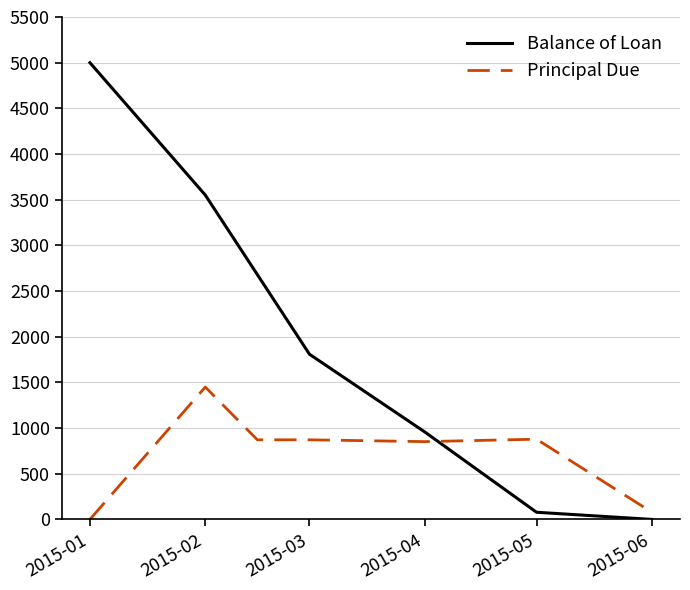

Rank the series by their average value, from highest to lowest.

Balance of Loan, Principal Due